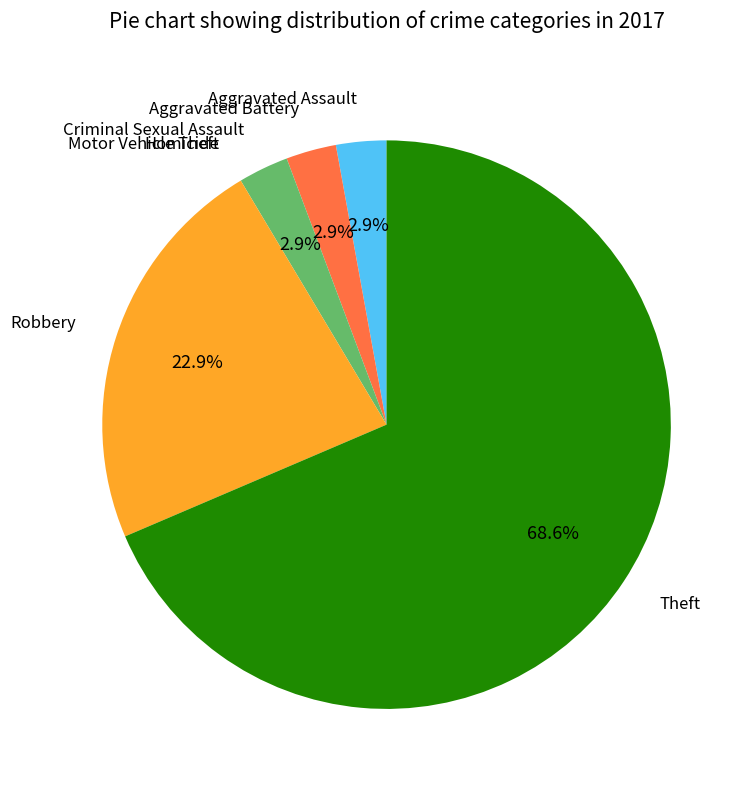

Is there a majority slice in this chart?

Yes